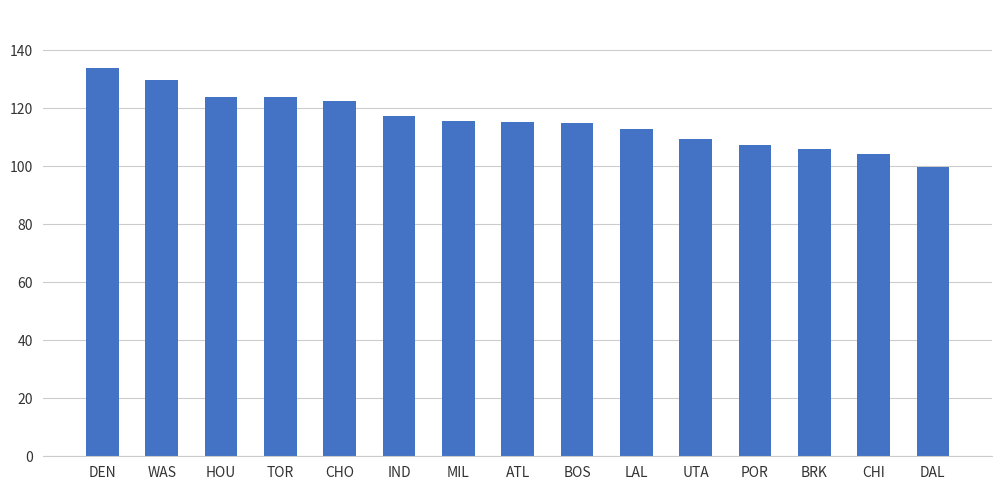

What is the difference between the maximum and minimum values?

34.0